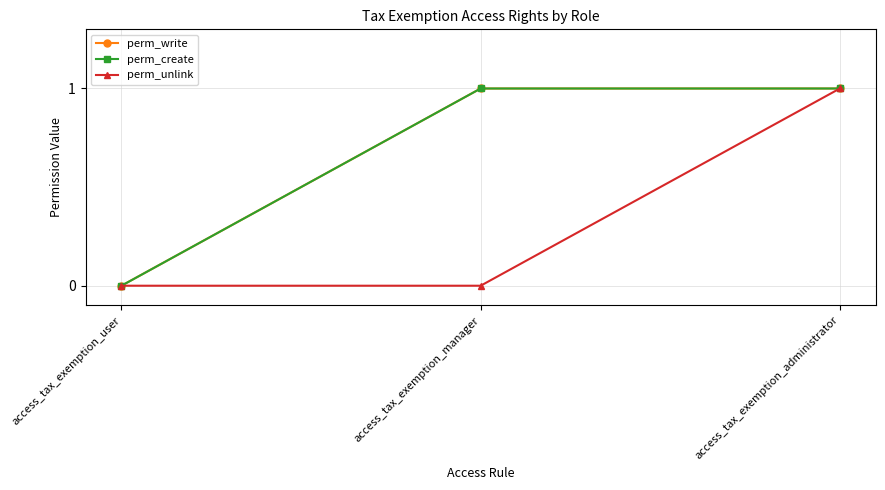

What is the total value across all series at access_tax_exemption_administrator?

3